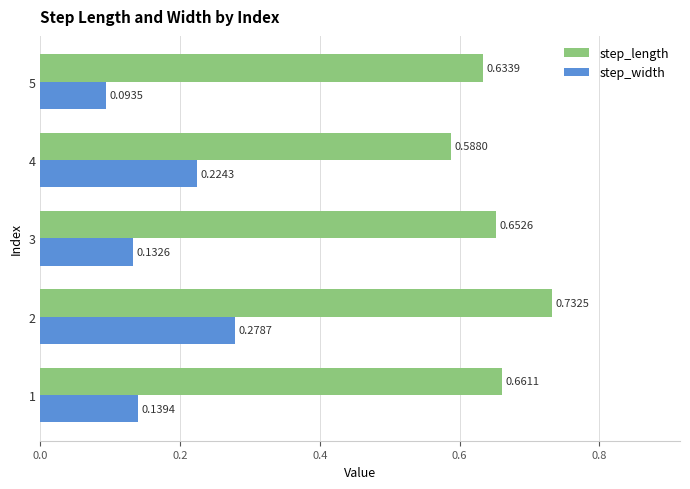

Which series has the largest total across all categories?

step_length